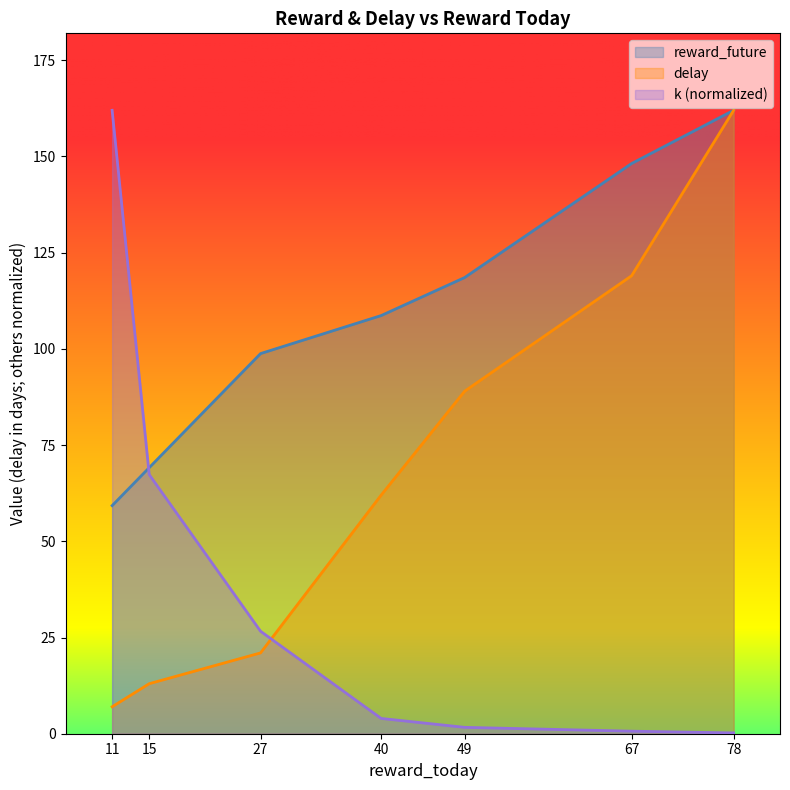

What is the difference between the maximum and minimum values in the reward_future series?

102.7